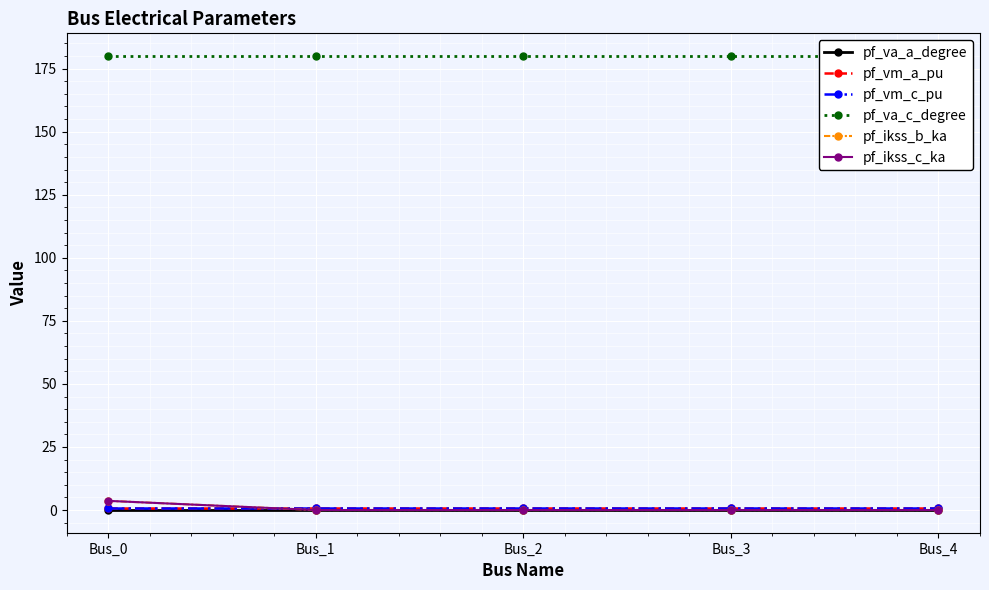

What is the value of the pf_vm_a_pu point at the 1st from the left?

0.9